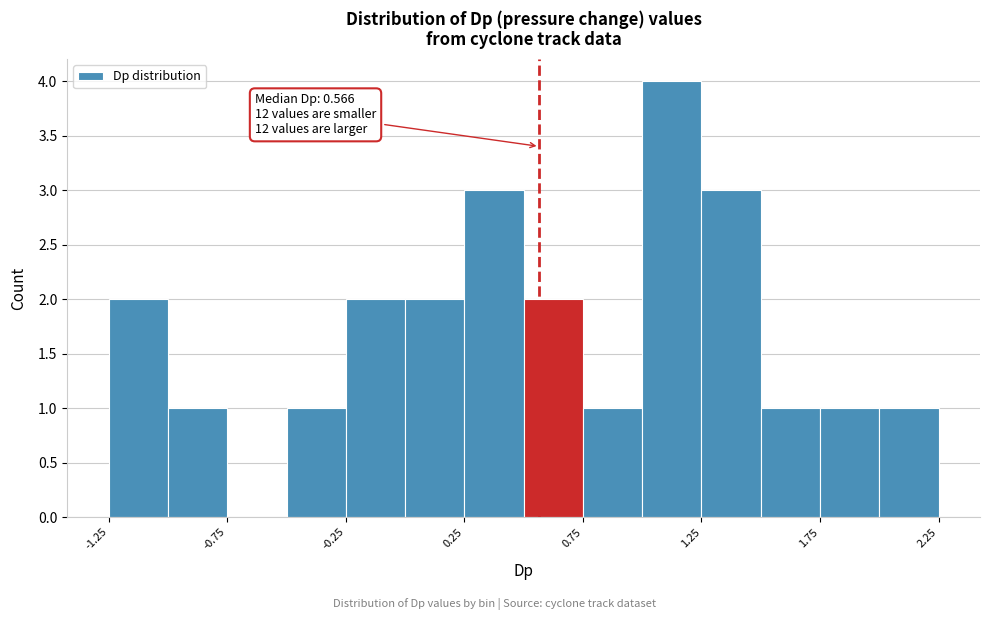

Which range on the x-axis has the tallest bar?

1.00 to 1.25